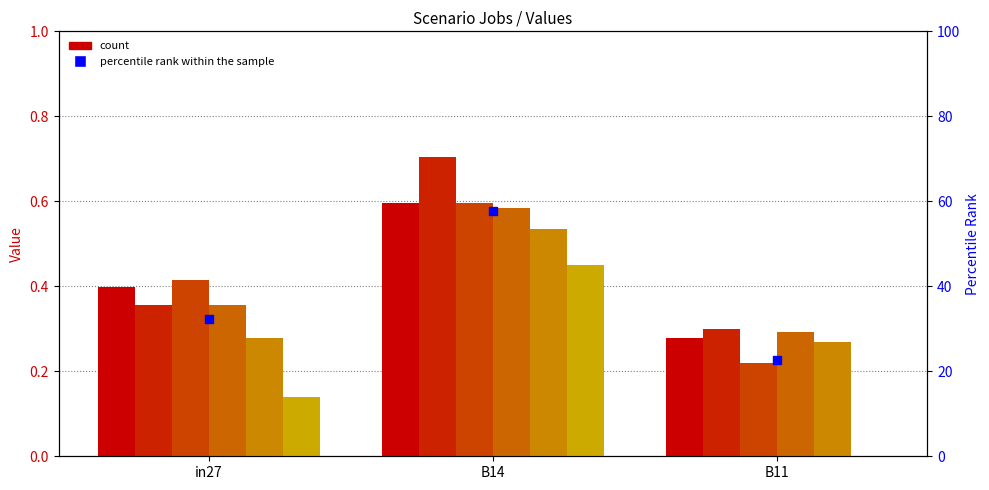

At which category is the sum across all series the highest?

B14